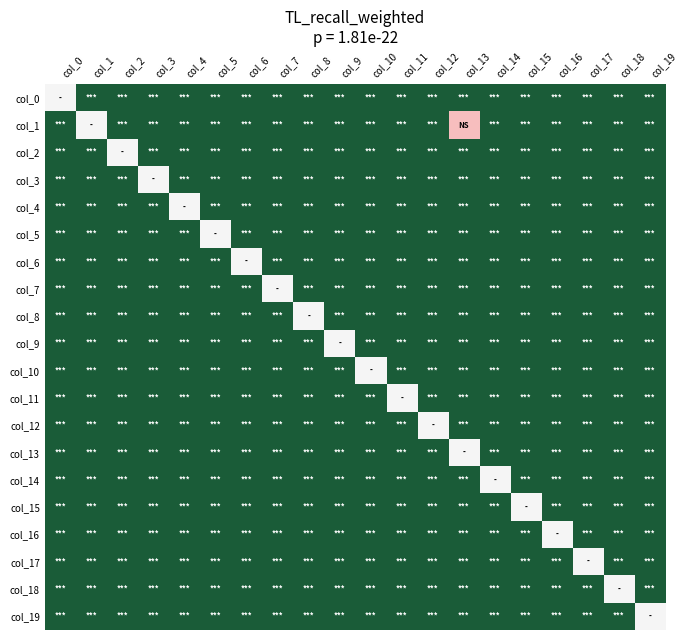

Rank the series at col_17 from highest to lowest value.

col_17, col_0, col_1, col_2, col_3, col_4, col_5, col_6, col_7, col_8, col_9, col_10, col_11, col_12, col_13, col_14, col_15, col_16, col_18, col_19